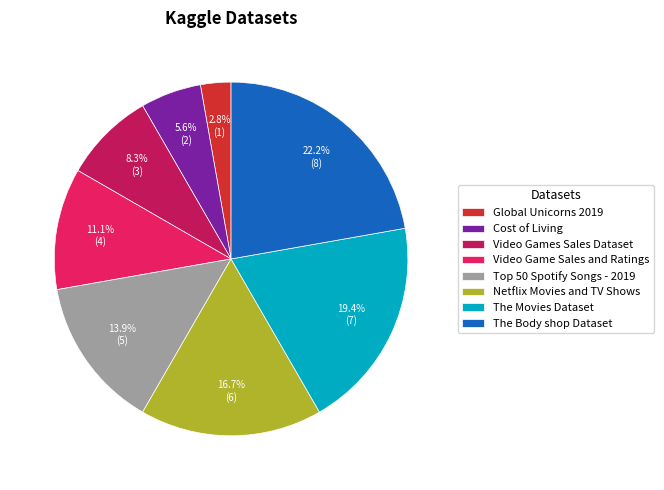

Which slice is the smallest?

Global Unicorns 2019